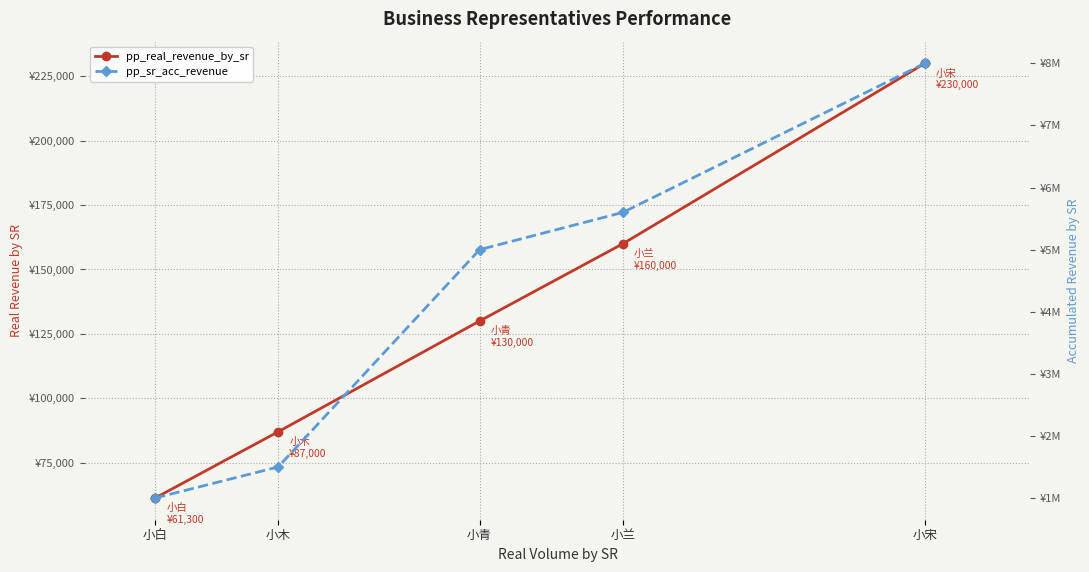

Which series changed the most between 小兰 and 小宋?

pp_sr_acc_revenue